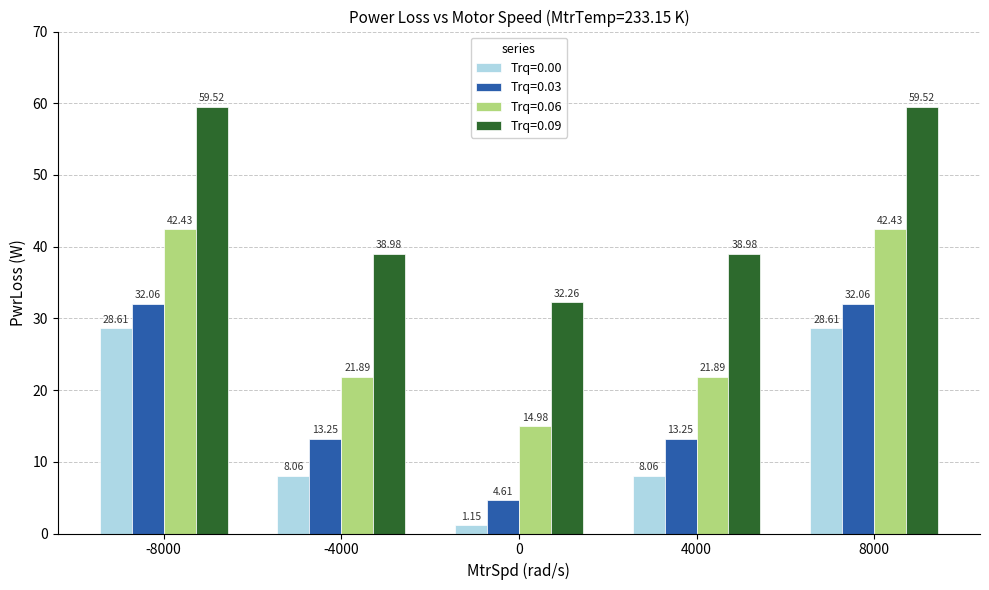

List the series in order of their peak value, highest first.

Trq=0.09, Trq=0.06, Trq=0.03, Trq=0.00